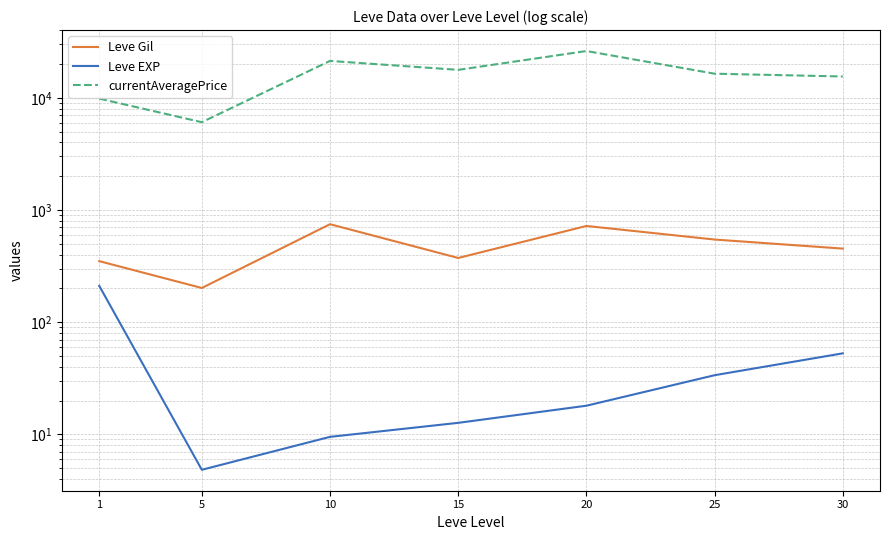

What is the sum of all Leve EXP values?

342.1